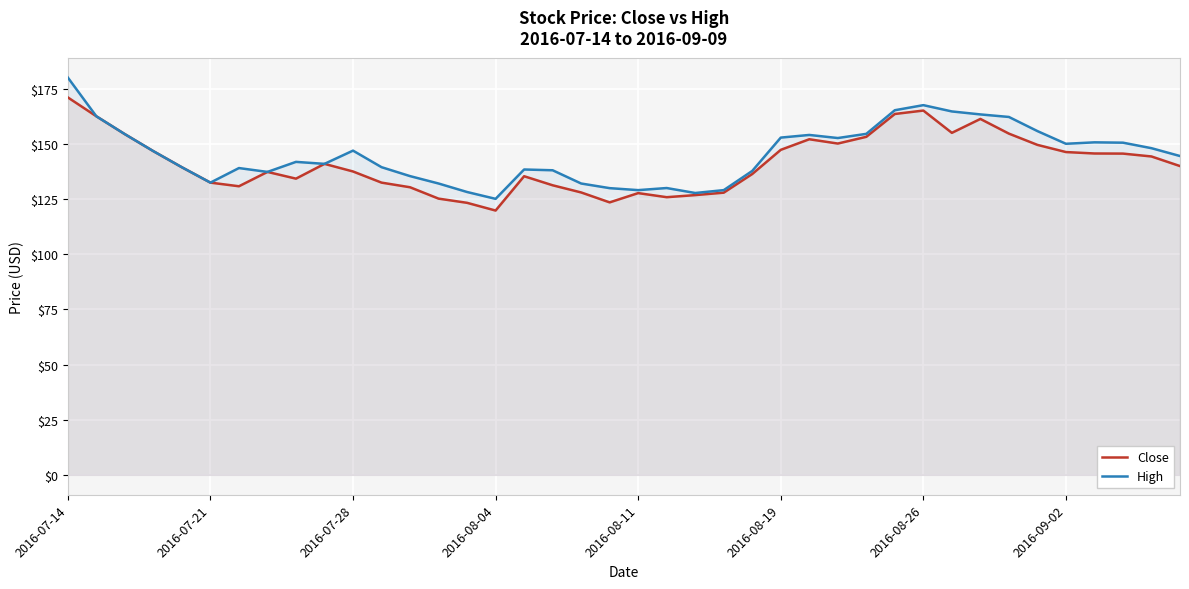

What is the average value of the Close series?

141.3